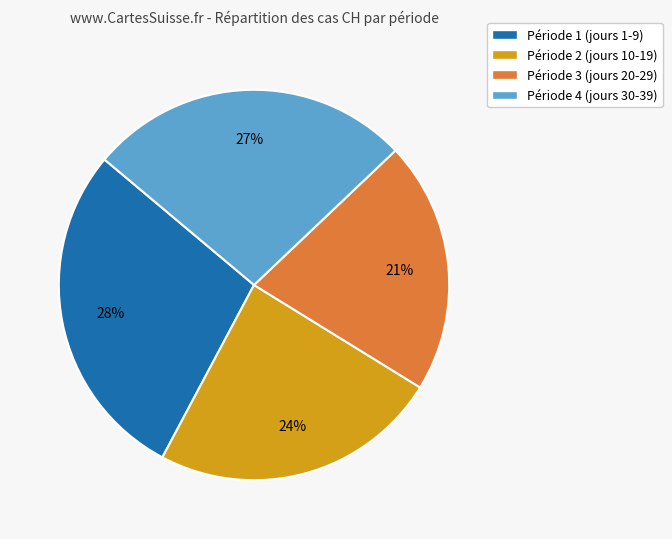

To the nearest percent, what portion does Période 4 (jours 30-39) represent?

27%